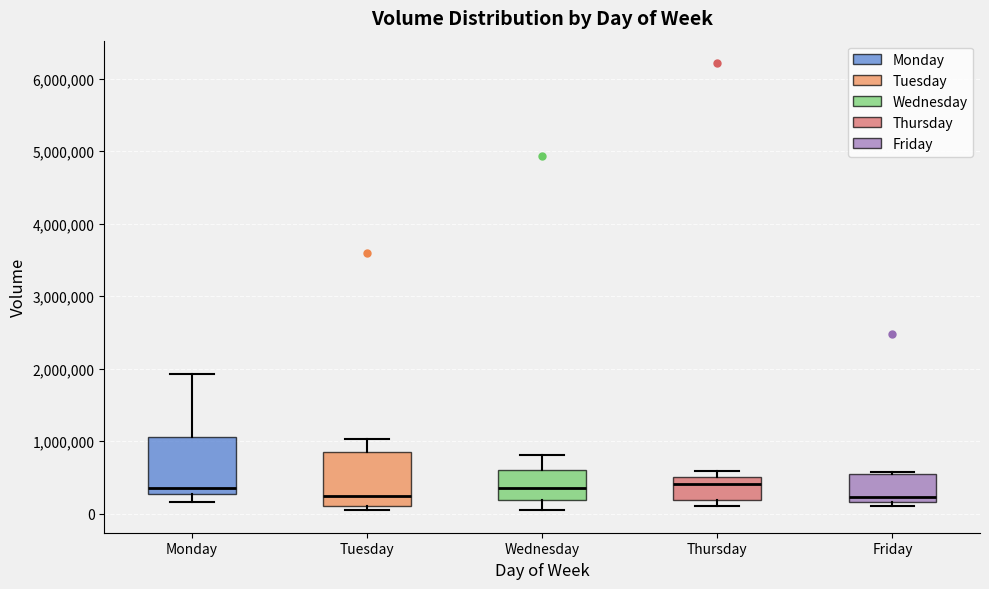

Reading left to right, read every box against the y-axis: the position of its median line, the range the box covers, and the ends of its whiskers. The values are not printed on the chart, so give them approximately, as read against the axis.

Monday: median 300000 (just above the box's lower edge), box 300000 to 1100000, whiskers 200000 to 1900000
Tuesday: median 200000, box 100000 to 900000, whiskers 0 to 1000000
Wednesday: median 400000, box 200000 to 600000, whiskers 0 to 800000
Thursday: median 400000, box 200000 to 500000, whiskers 100000 to 600000
Friday: median 200000 (just above the box's lower edge), box 200000 to 600000, whiskers 100000 to 600000